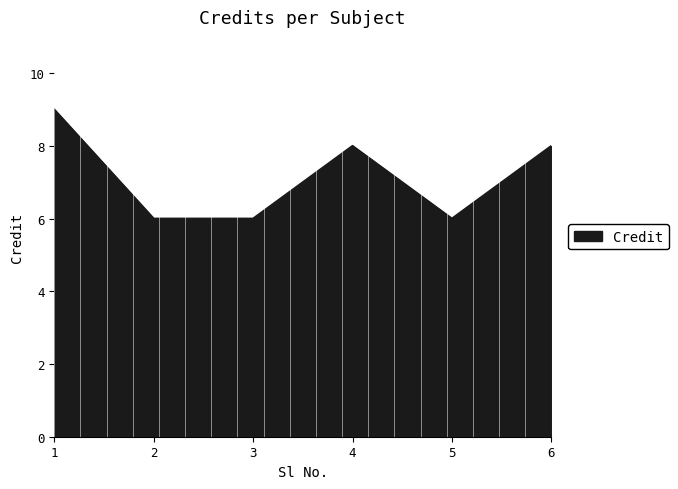

Reading right to left, what are all the values shown in this chart?

6=8	5=6	4=8	3=6	2=6	1=9